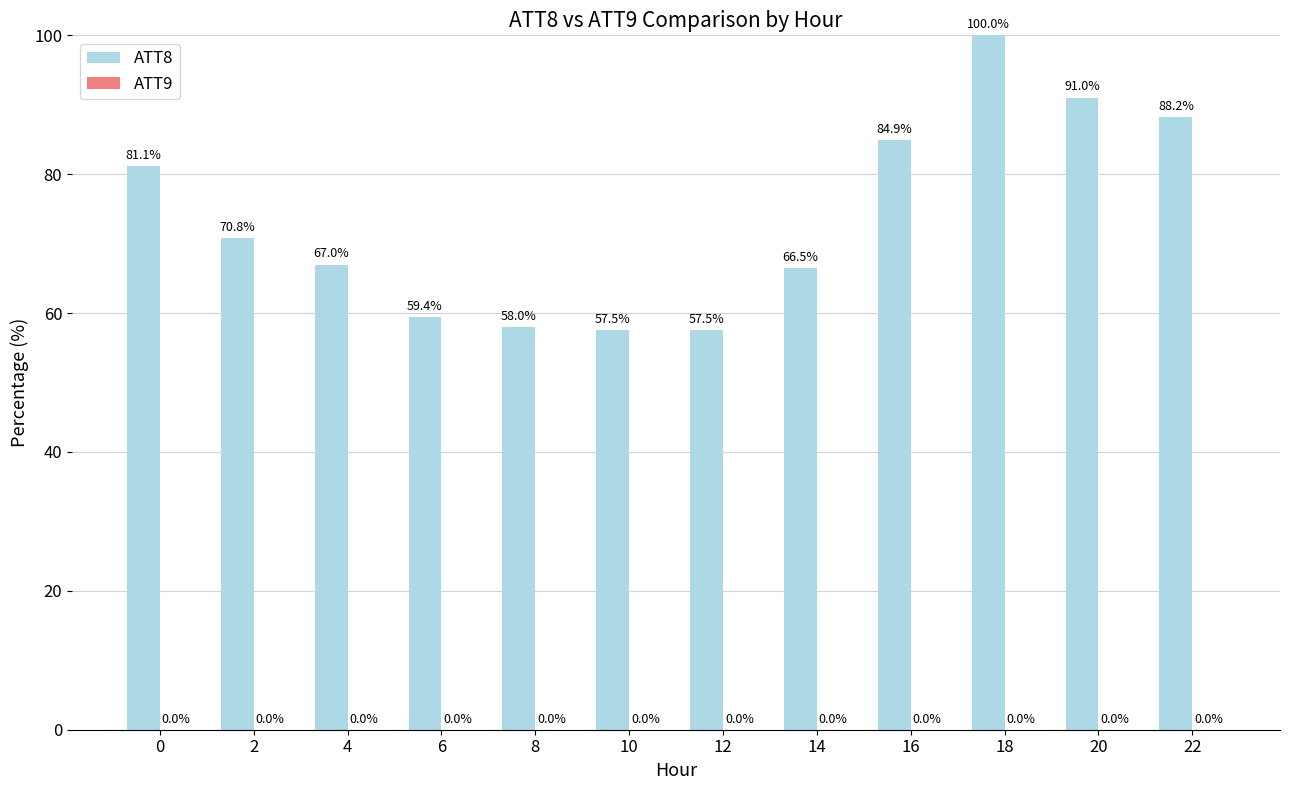

What is the minimum value shown in the chart?

57.5